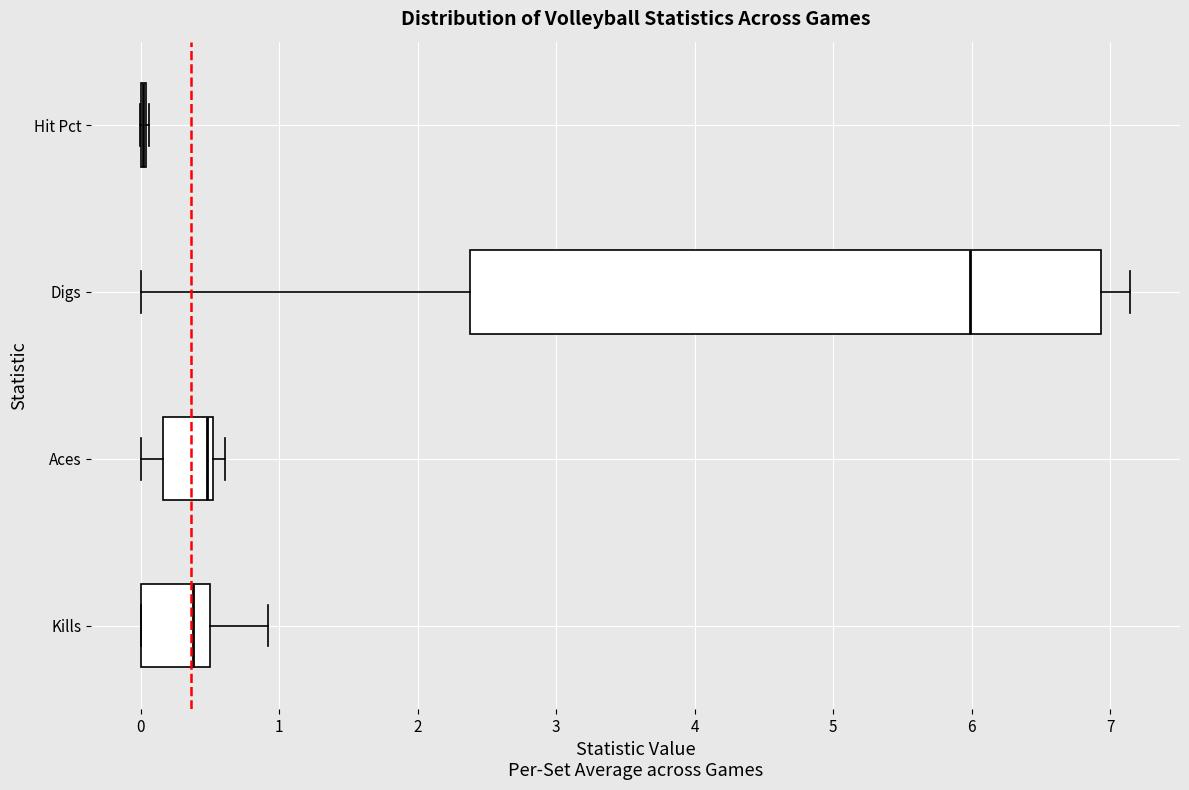

Comparing the boxes themselves (not the whiskers), which one is the widest?

Digs